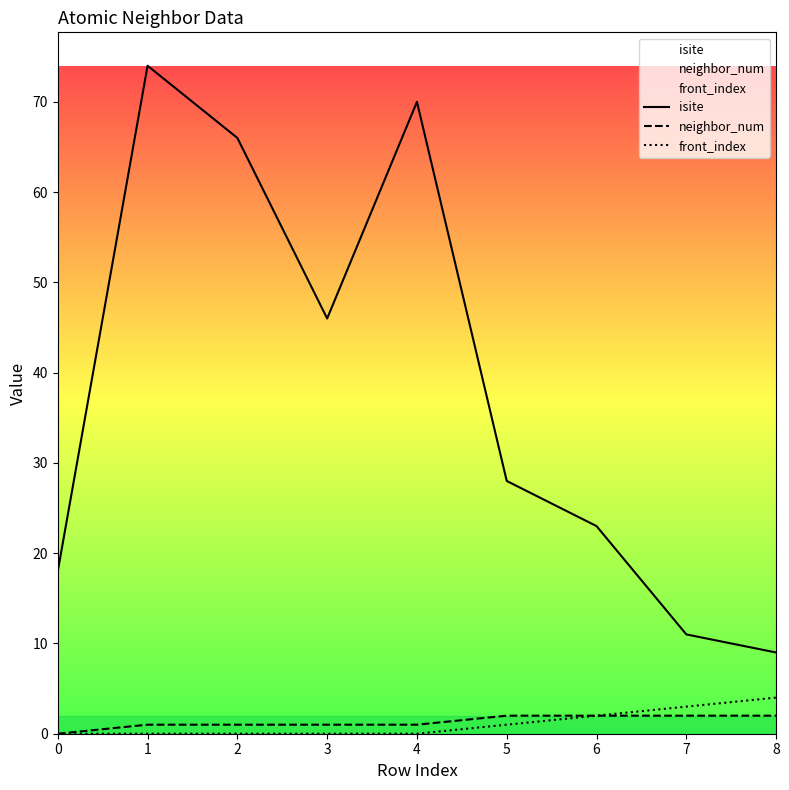

Read the neighbor_num value at 3.

1